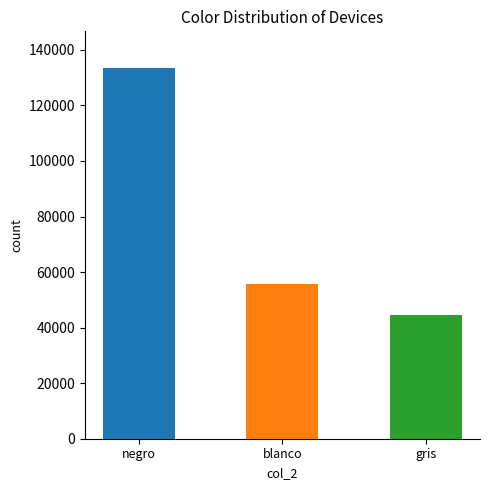

What is the sum of all values?

233331